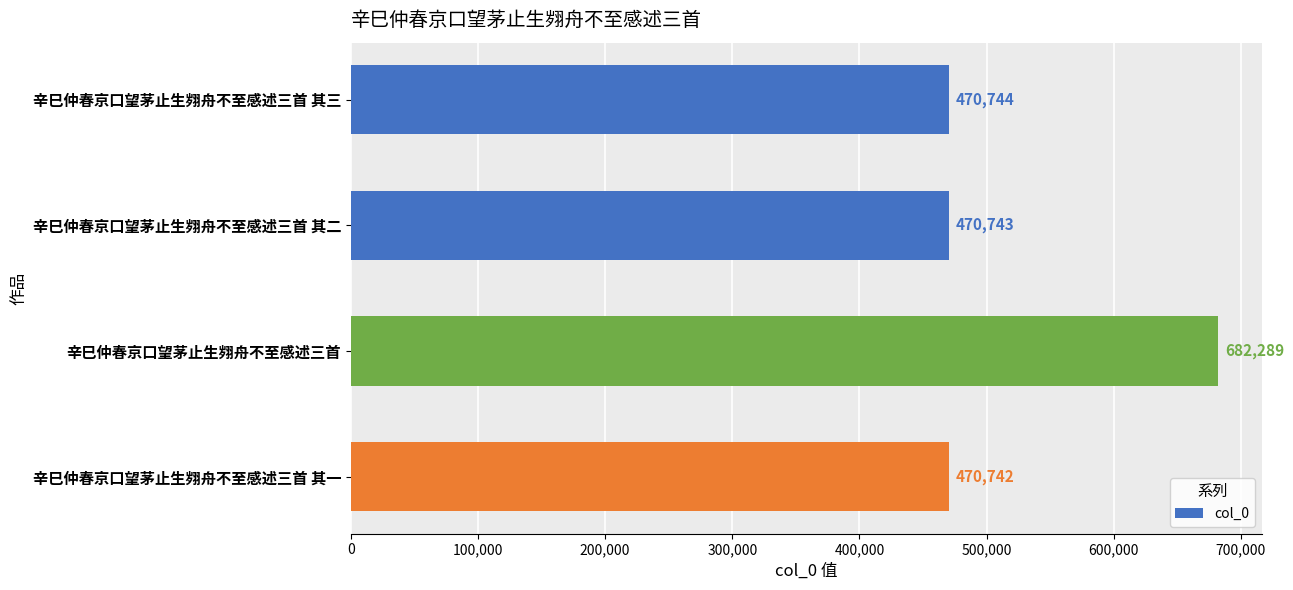

What is the sum of the values at 辛巳仲春京口望茅止生翙舟不至感述三首 and 辛巳仲春京口望茅止生翙舟不至感述三首 其一?

1153031